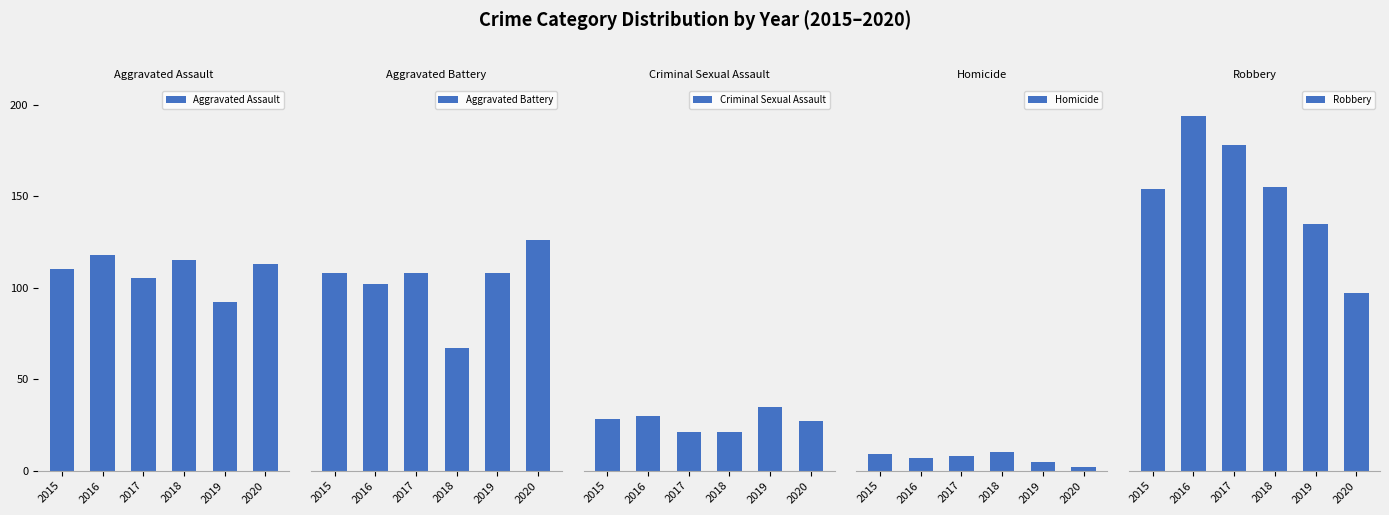

Which series has the widest spread of values?

Robbery